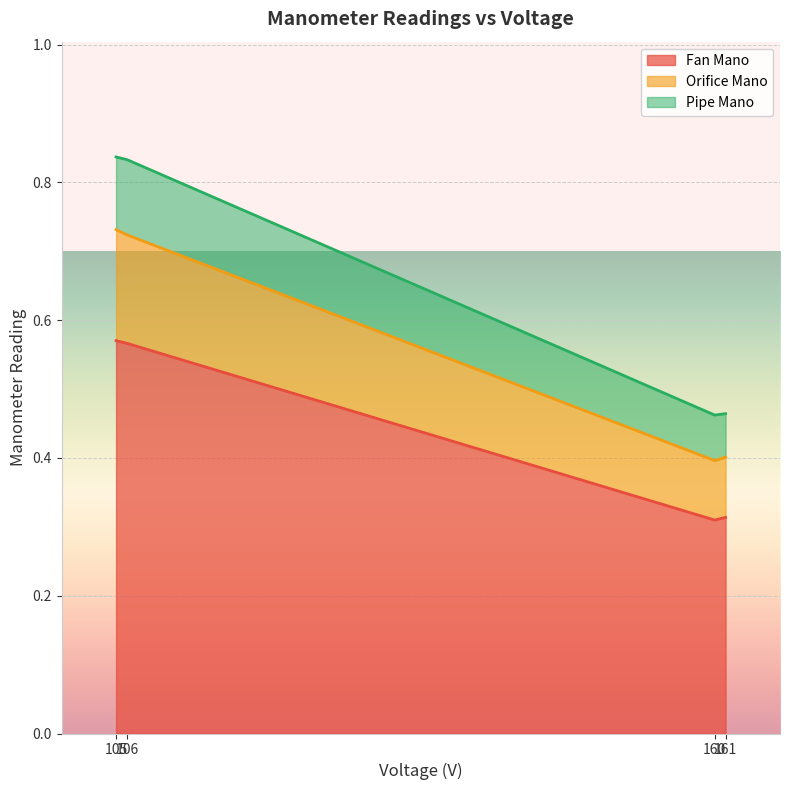

What is the value of the Pipe Mano point at the 1st from the left?

0.8